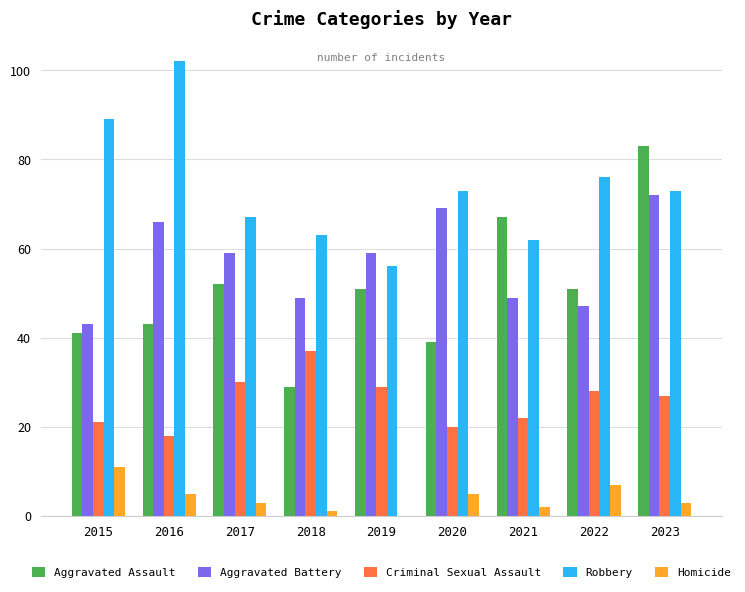

At which category does the chart reach its peak across all series?

2016